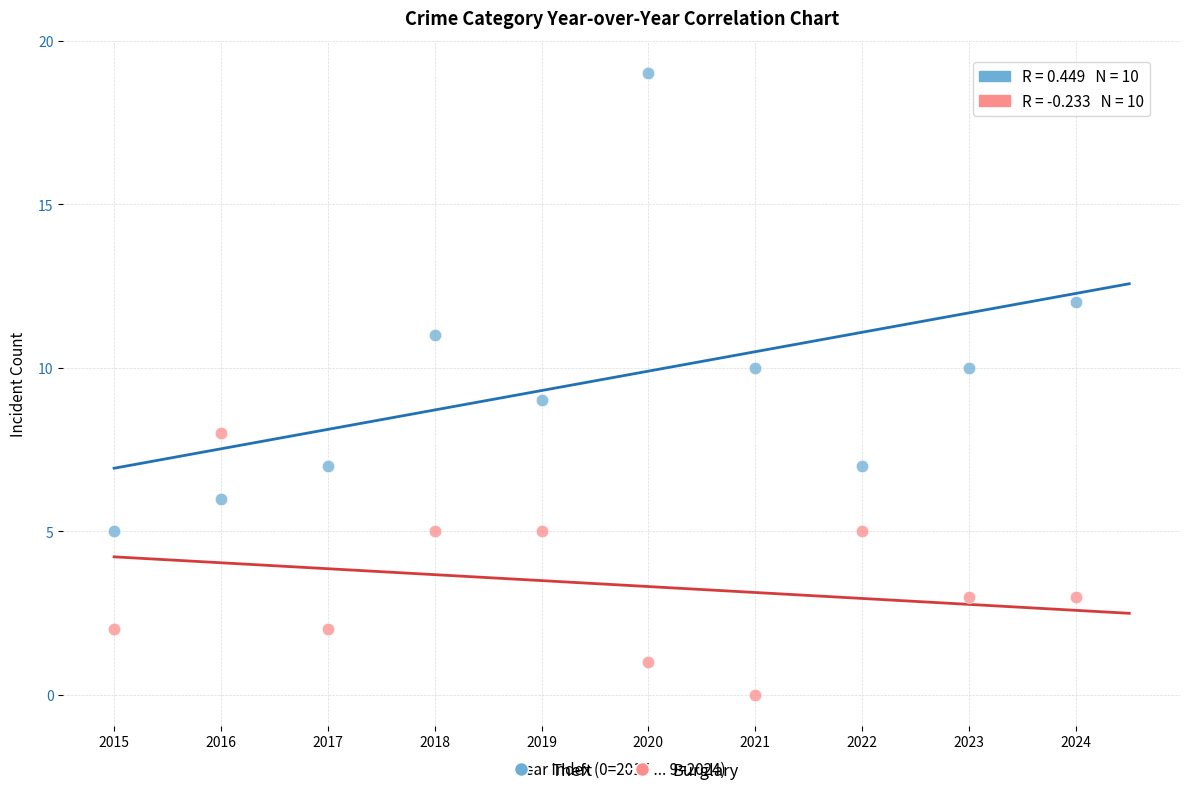

Which series reaches the maximum Y coordinate?

Theft